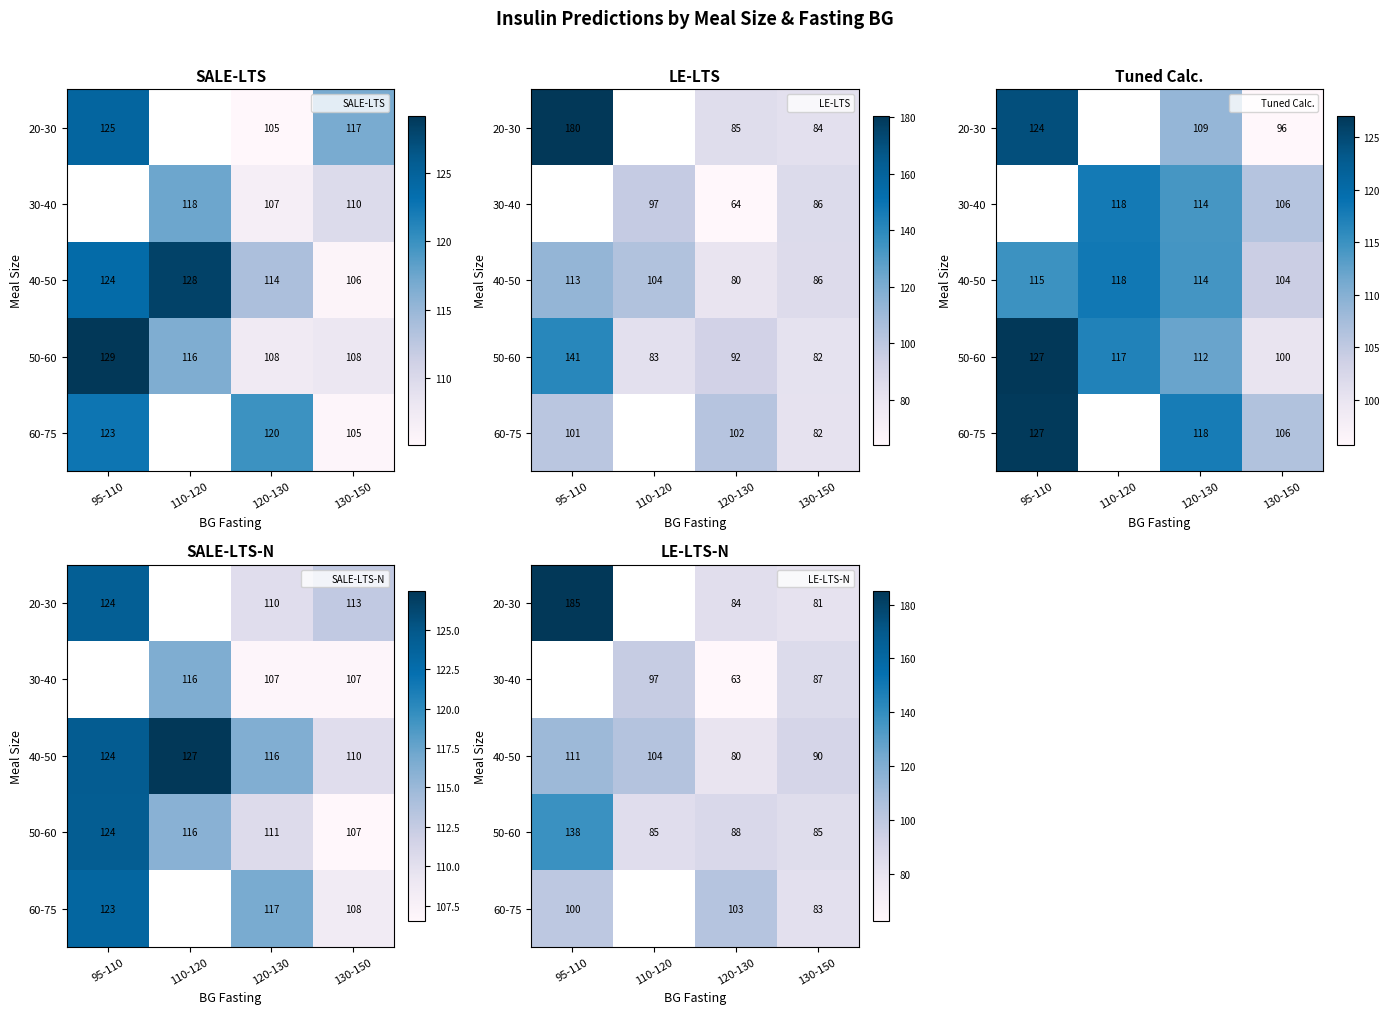

How many distinct data groups are displayed?

5